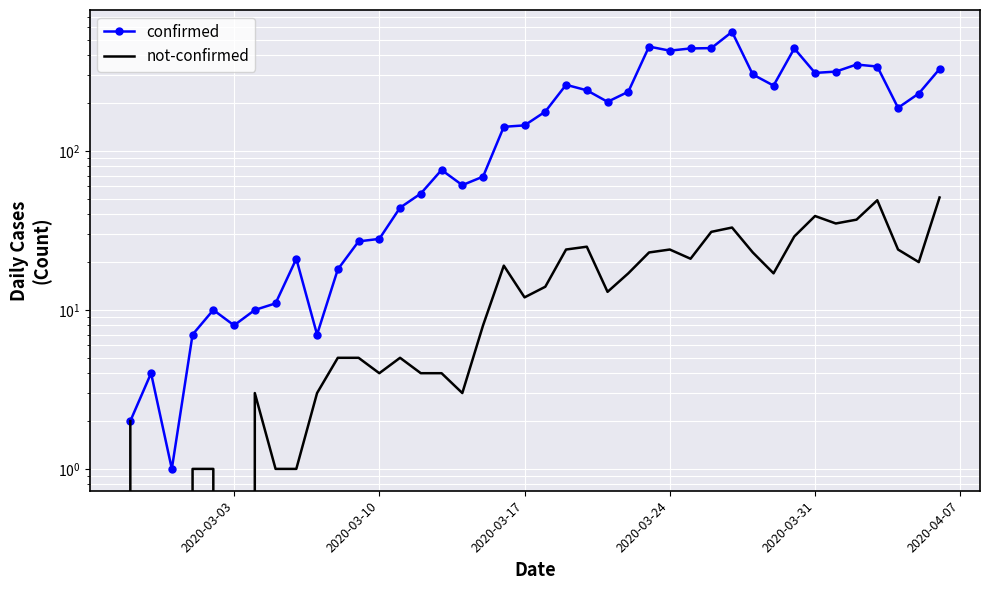

How many lines are shown in the chart?

2